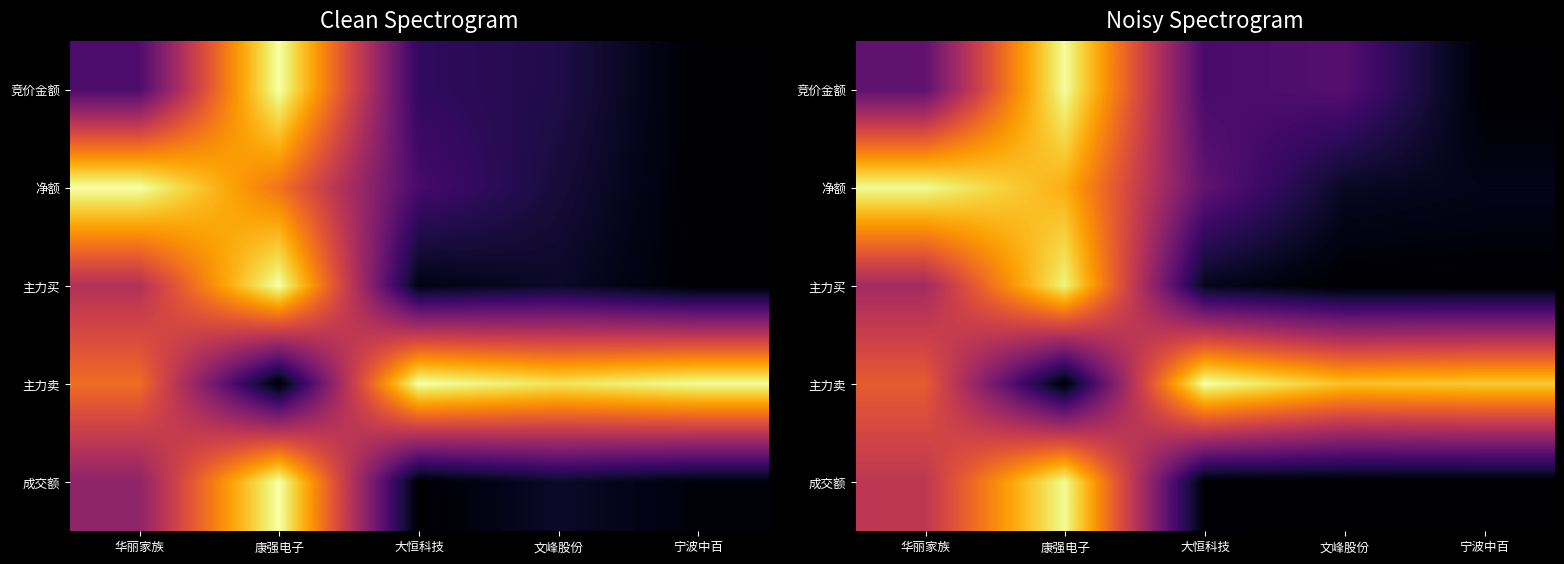

Which series has the widest spread of values?

主力卖